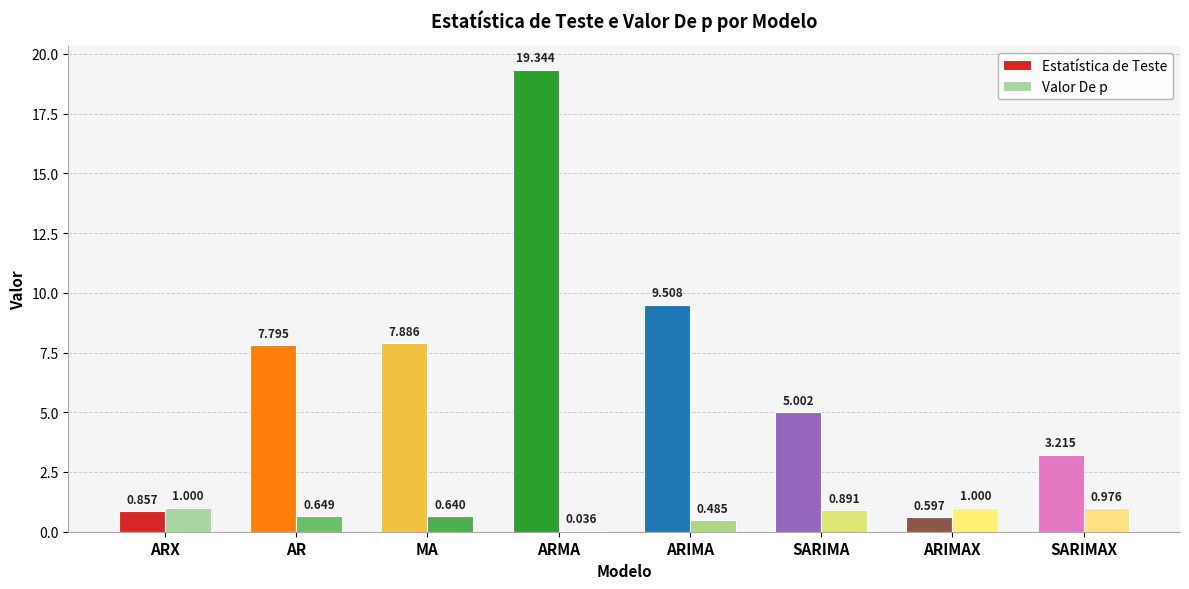

At which label does Estatística de Teste reach its peak?

ARMA